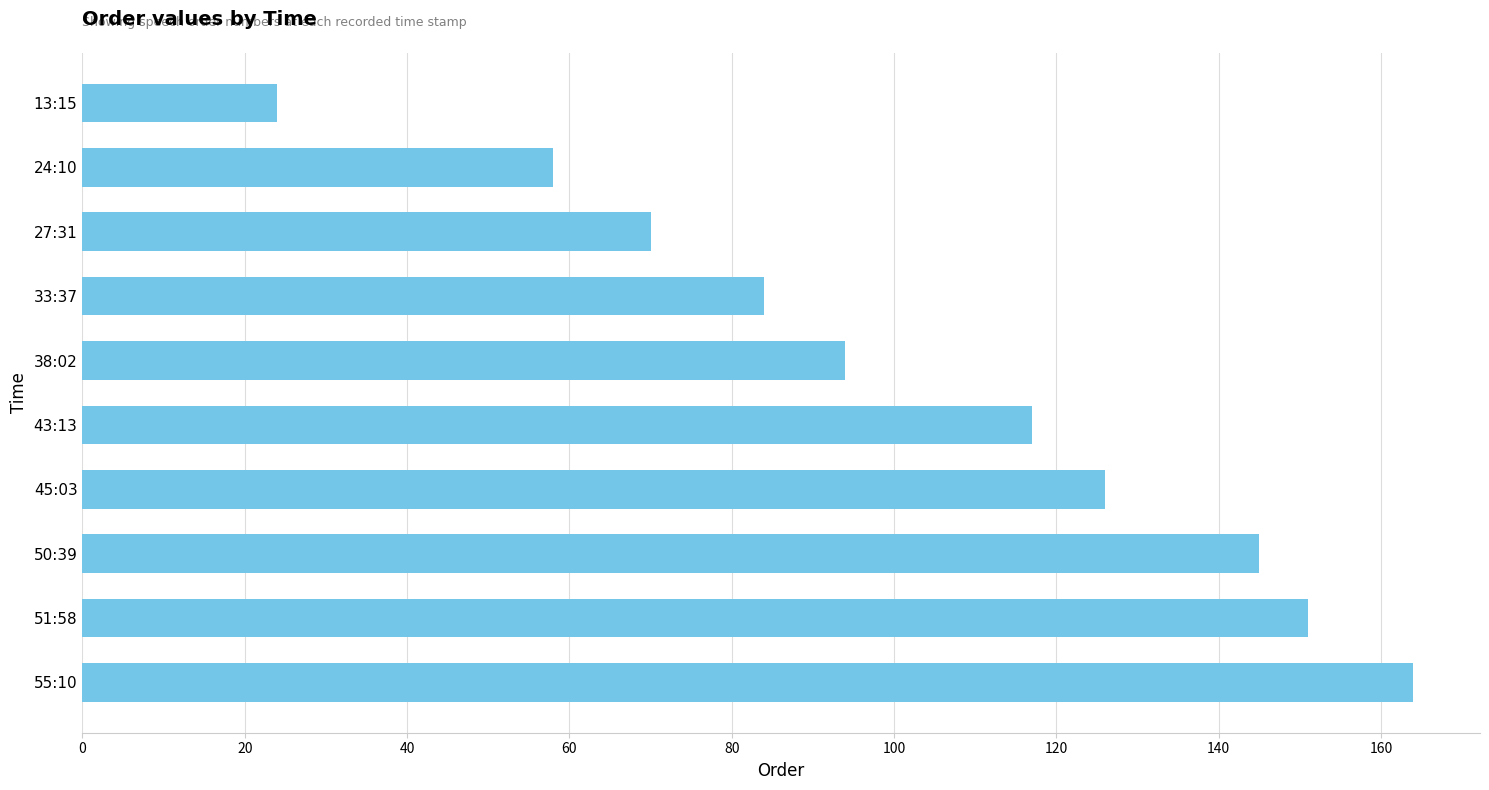

Does the chart contain any negative values?

No